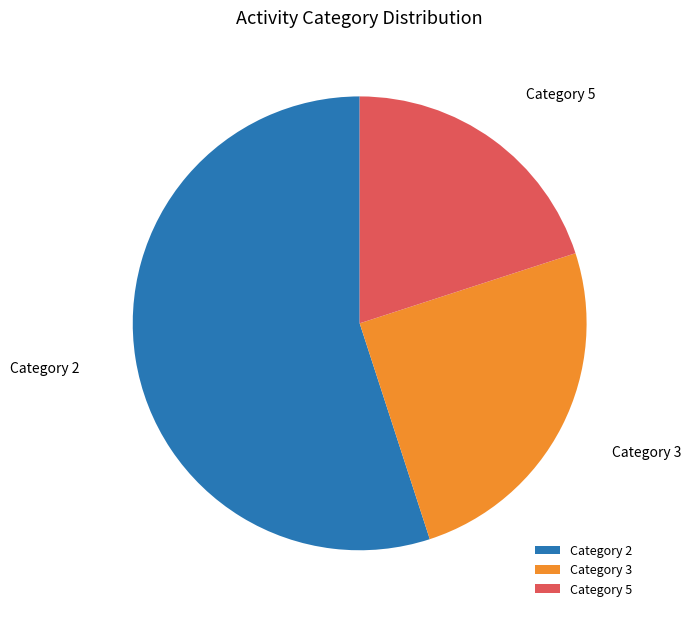

Rank the categories by value from lowest to highest.

Category 5, Category 3, Category 2